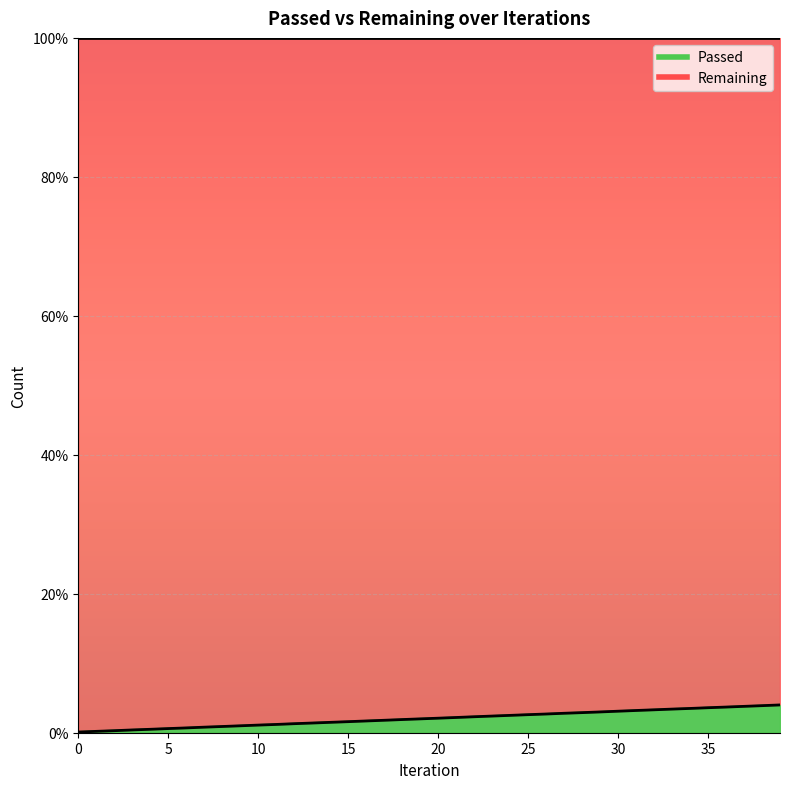

What is the difference between the values at 30 and 12?

1.8